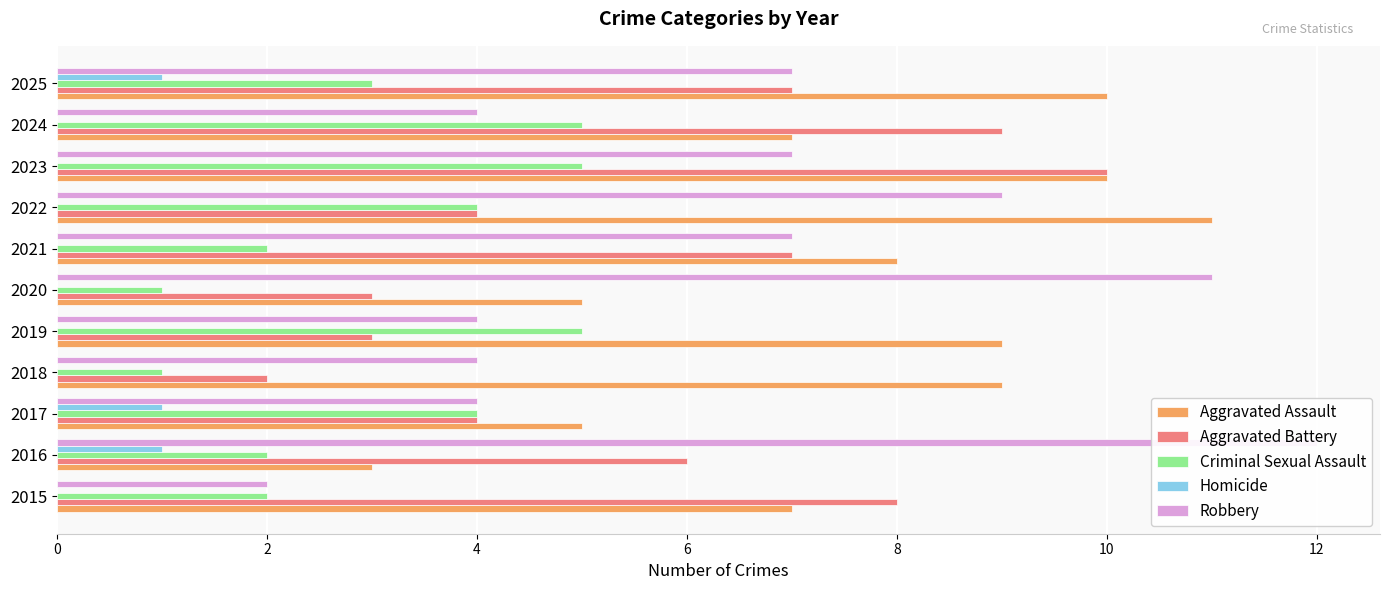

How many values in the Aggravated Assault series are below 8?

5